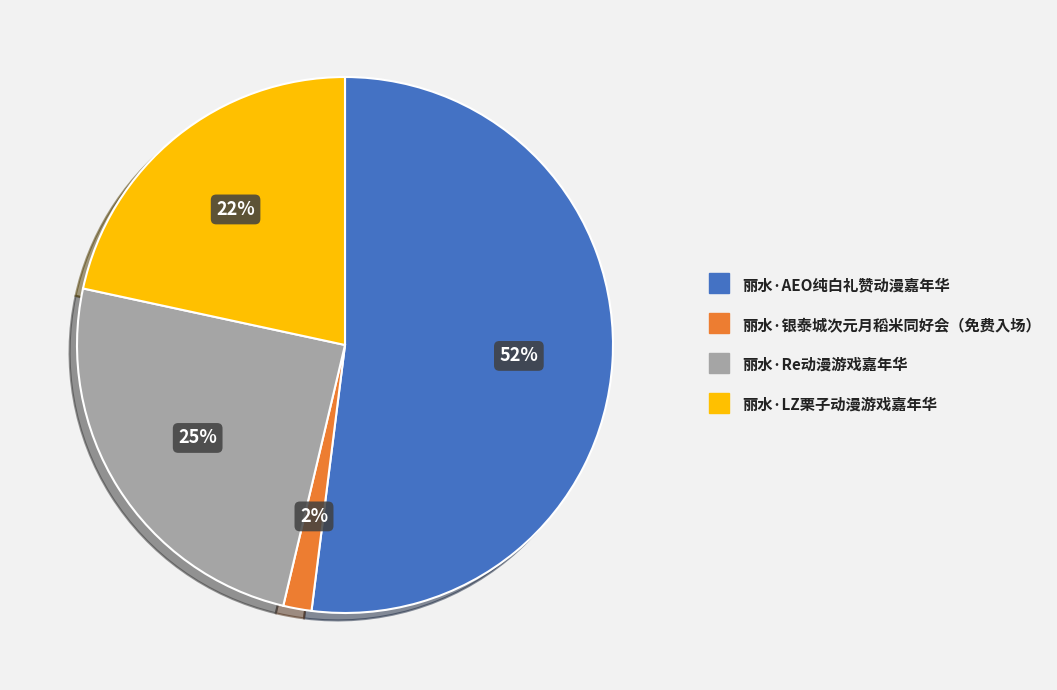

Between 丽水·LZ栗子动漫游戏嘉年华 and 丽水·银泰城次元月稻米同好会（免费入场）, which is larger?

丽水·LZ栗子动漫游戏嘉年华